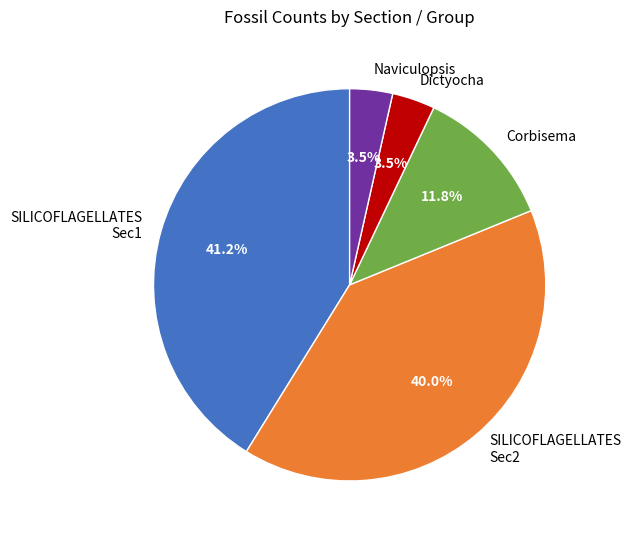

What is the total percentage of SILICOFLAGELLATES Sec2 and Corbisema?

51.8%